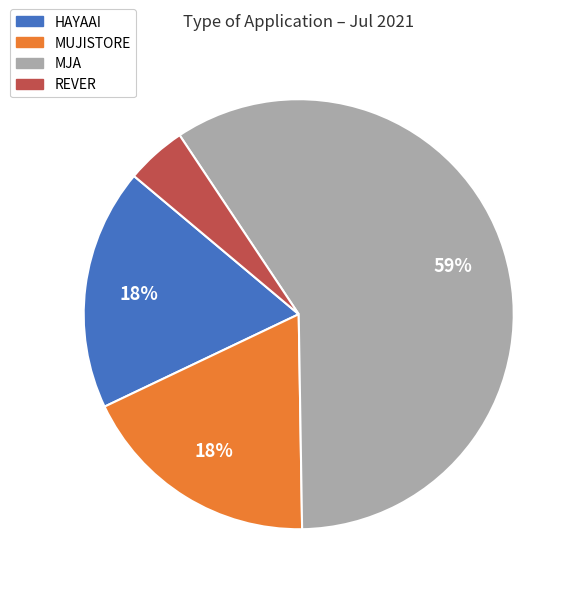

Which slice represents more than half of the pie?

MJA